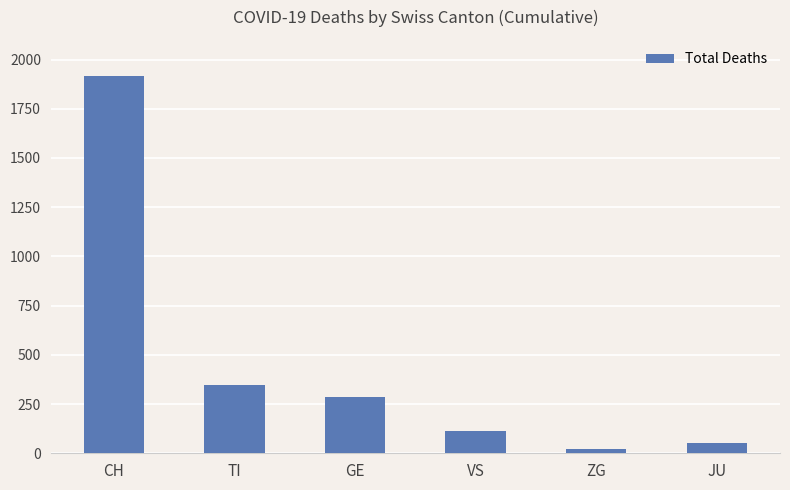

Between TI and VS, which is larger?

TI